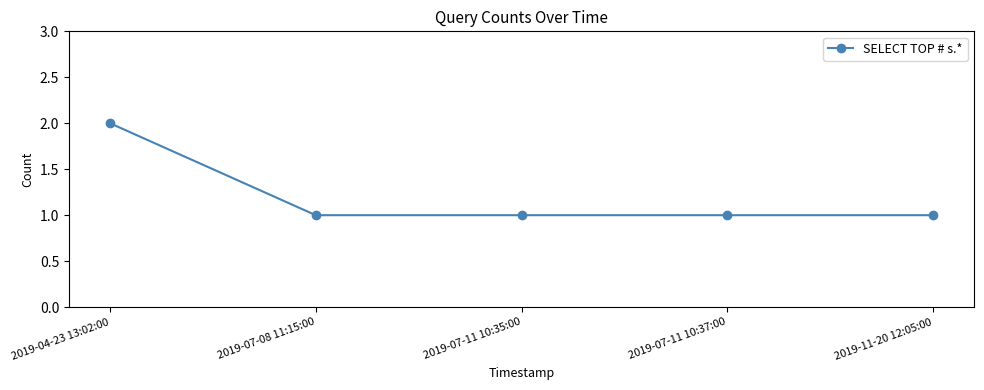

Is this an area chart (filled region under the line)?

No